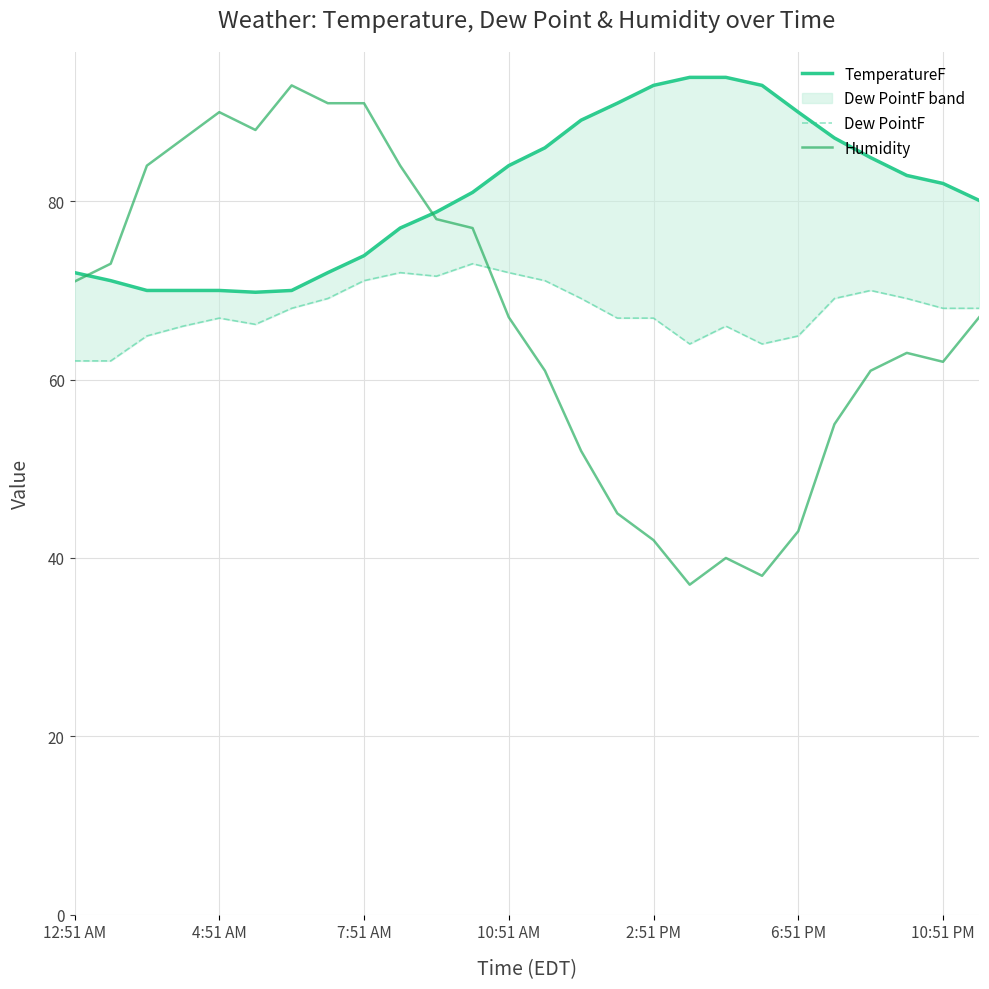

What are all the series names shown in the legend?

TemperatureF, Dew PointF, Humidity